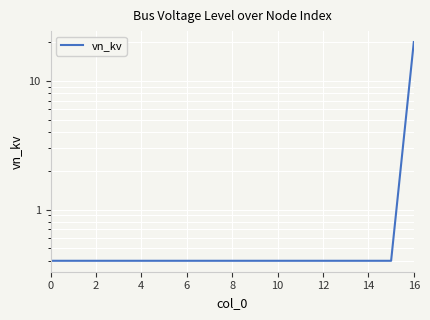

What is the difference between the maximum and minimum values?

19.6